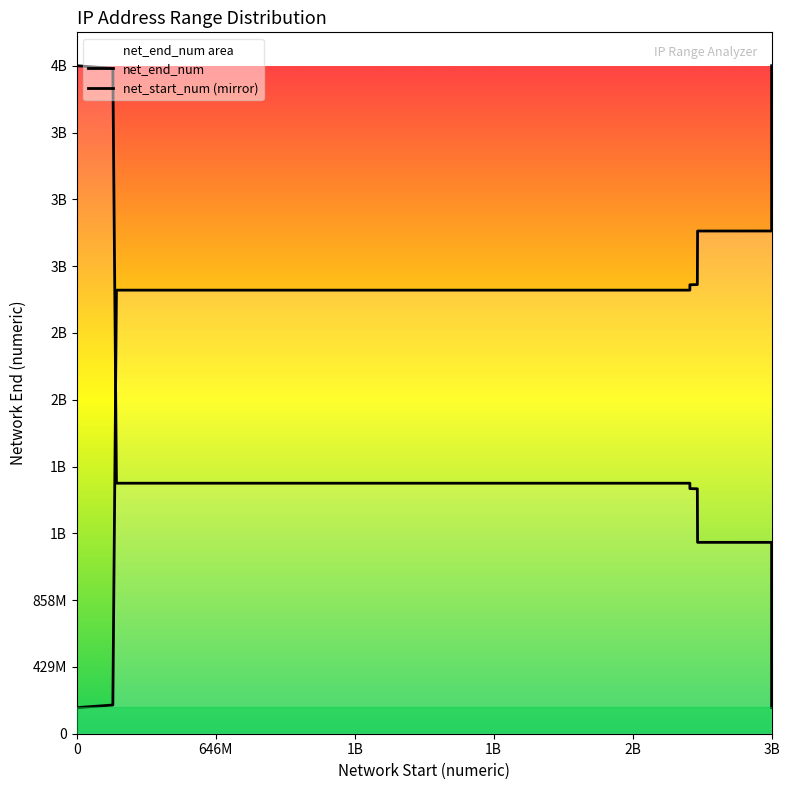

What is the ratio of the value at 2887843840 to the value at 2851995649?

1.1